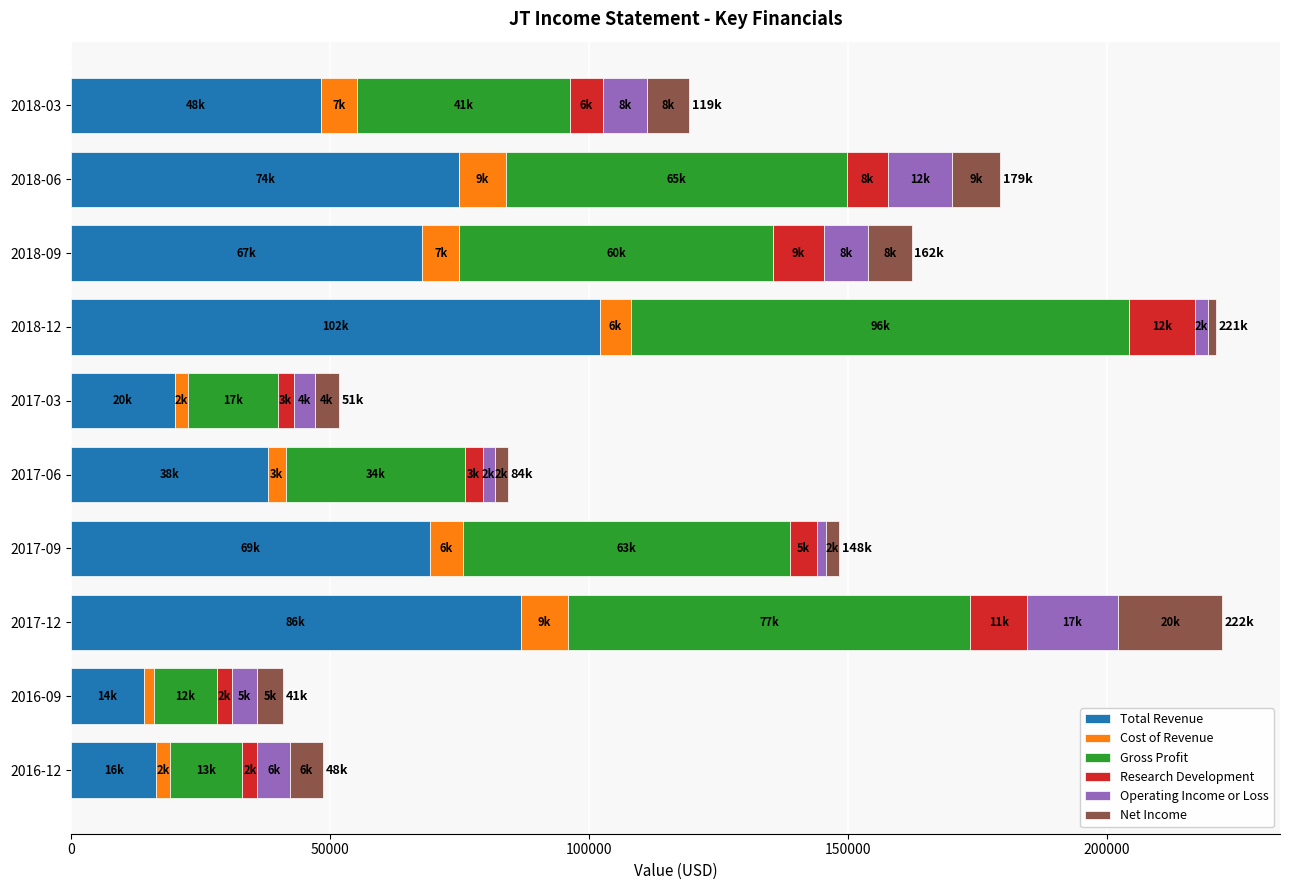

What is the maximum value for Total Revenue?

102100